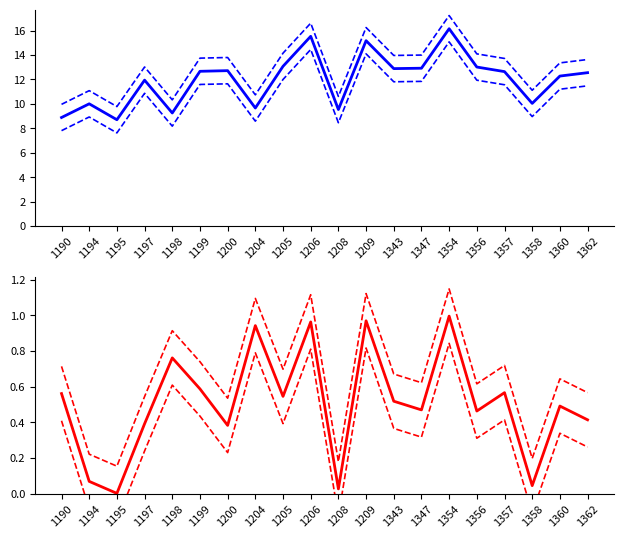

True or false: instspeed lower and Bd upper cross at least once.

False